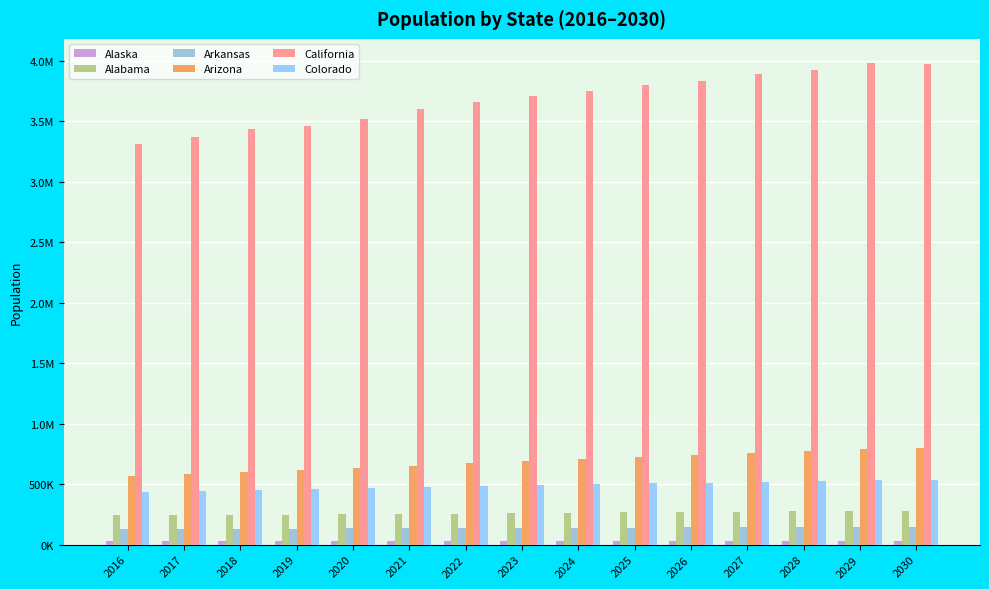

Does the chart contain any negative values?

No